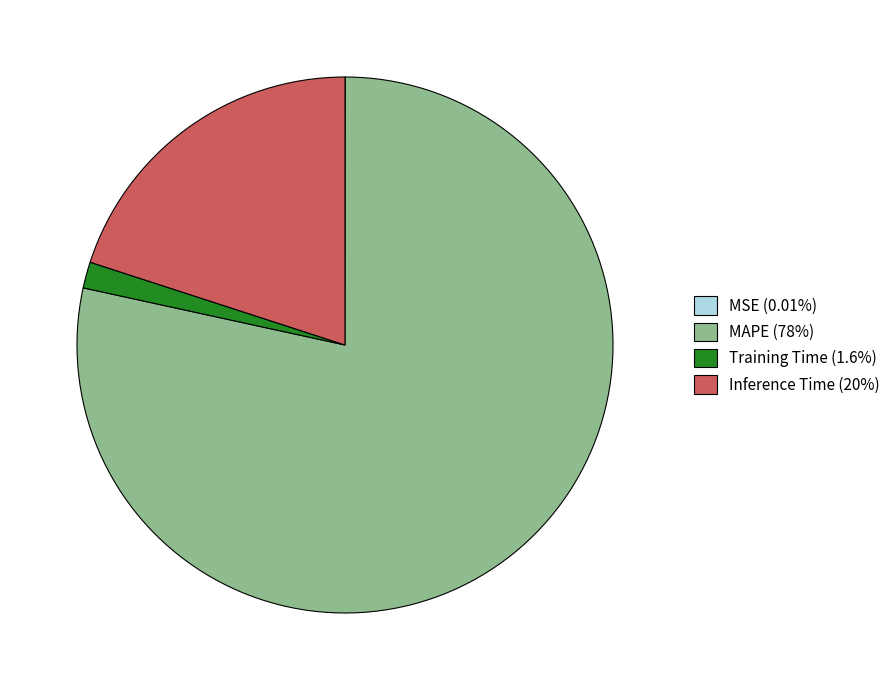

Is MAPE (78%) the majority of the pie?

Yes